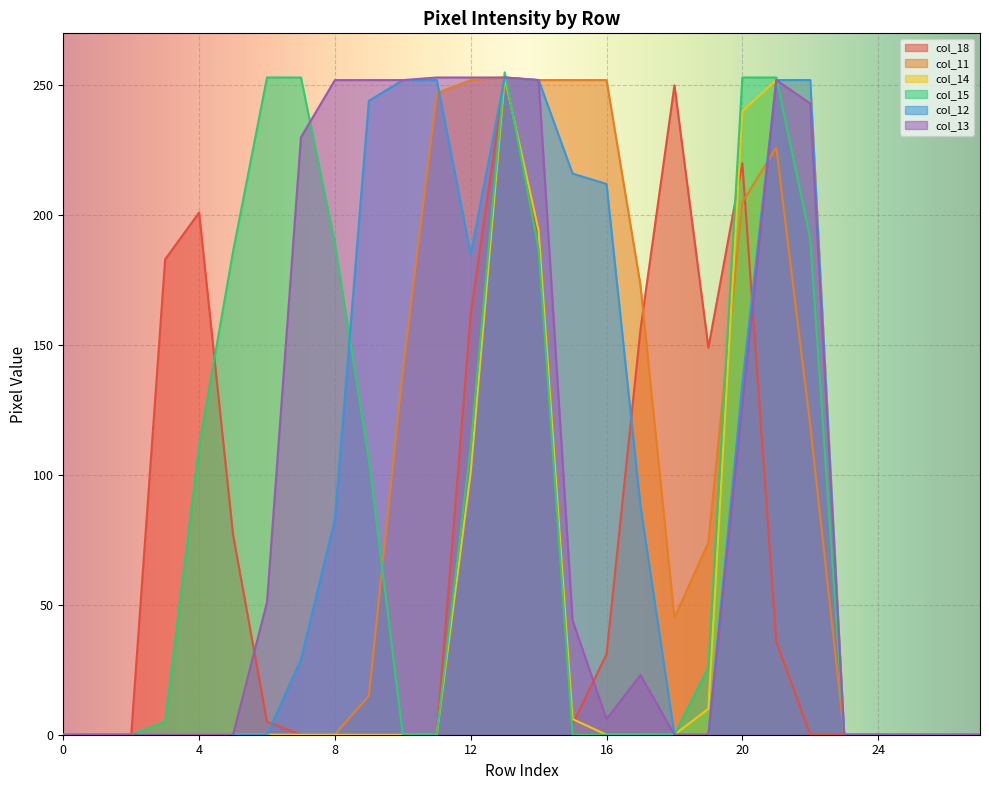

How many interior local peaks does the col_15 series have?

1